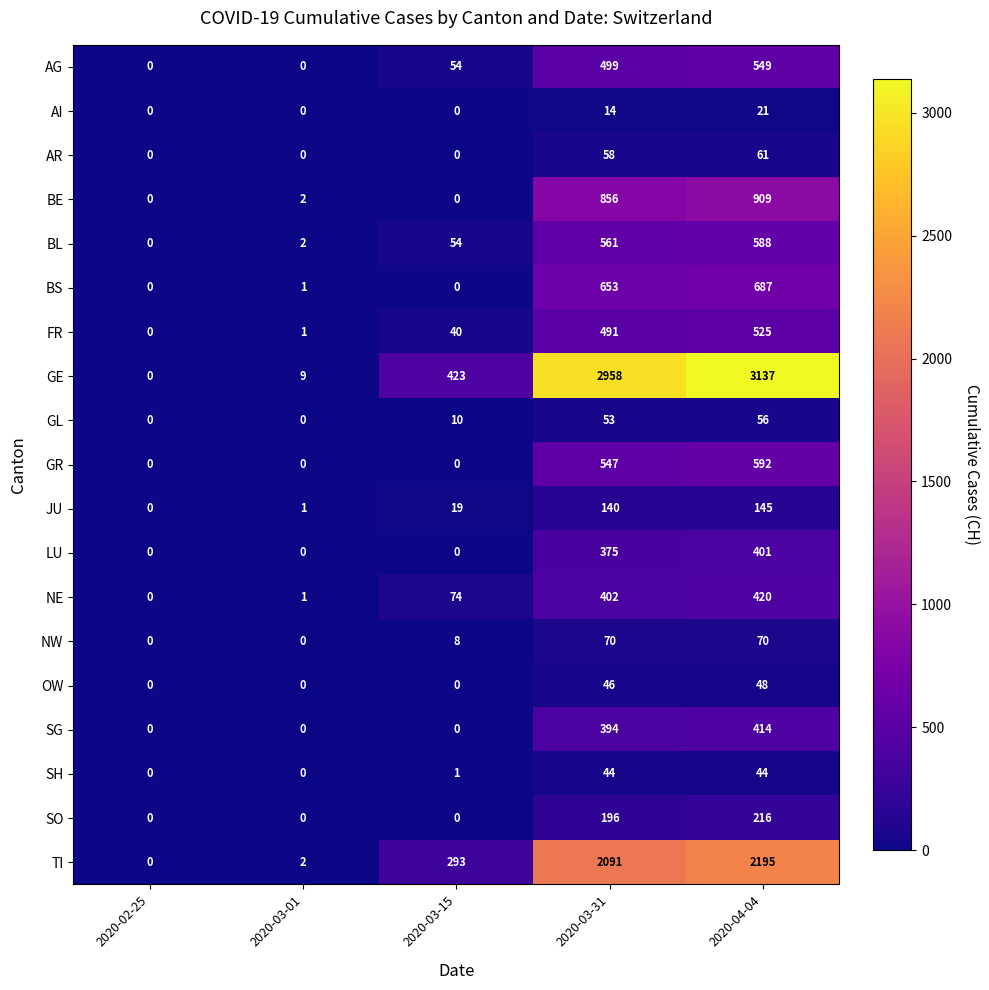

How many data points does each series have?

5